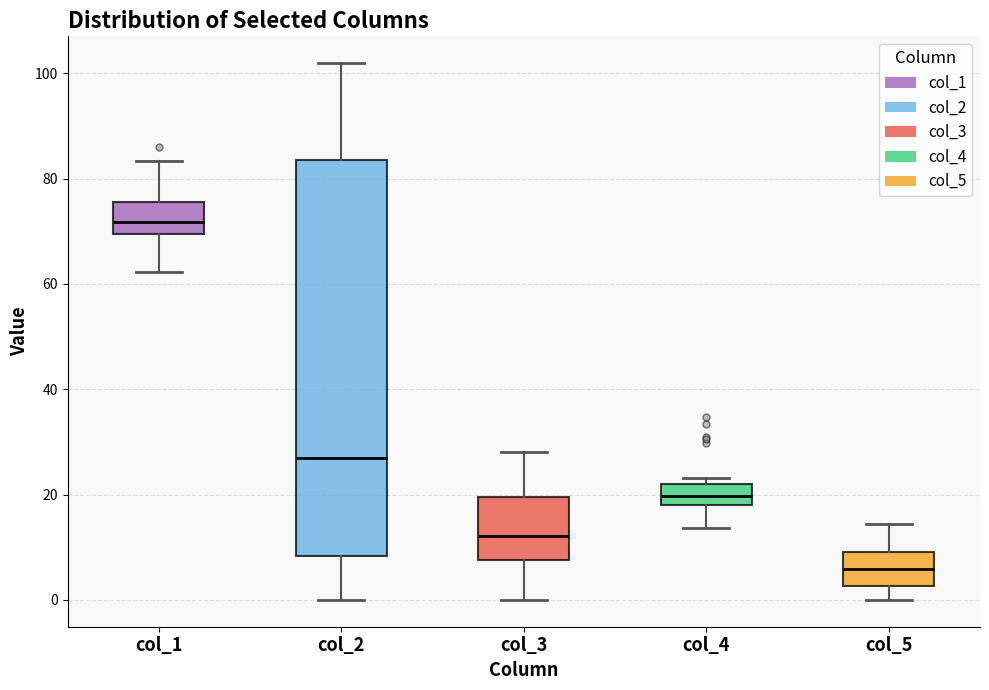

Which box has the lowest median line?

col_5